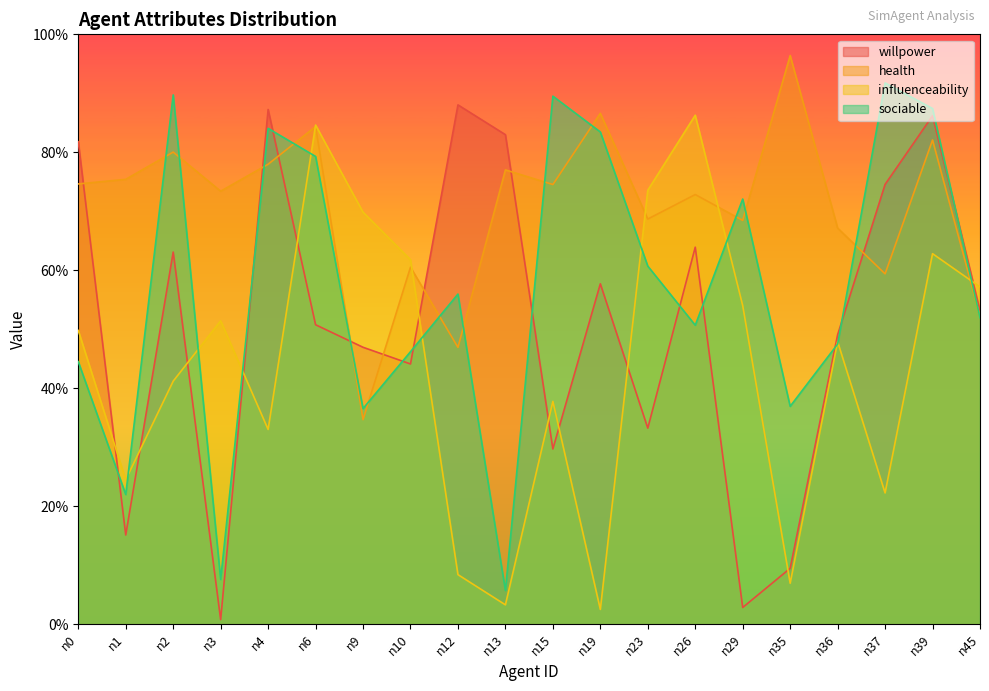

List the labels in order of health value, largest first.

n35, n19, n6, n39, n2, n4, n13, n1, n0, n15, n3, n26, n23, n29, n36, n10, n37, n45, n12, n9